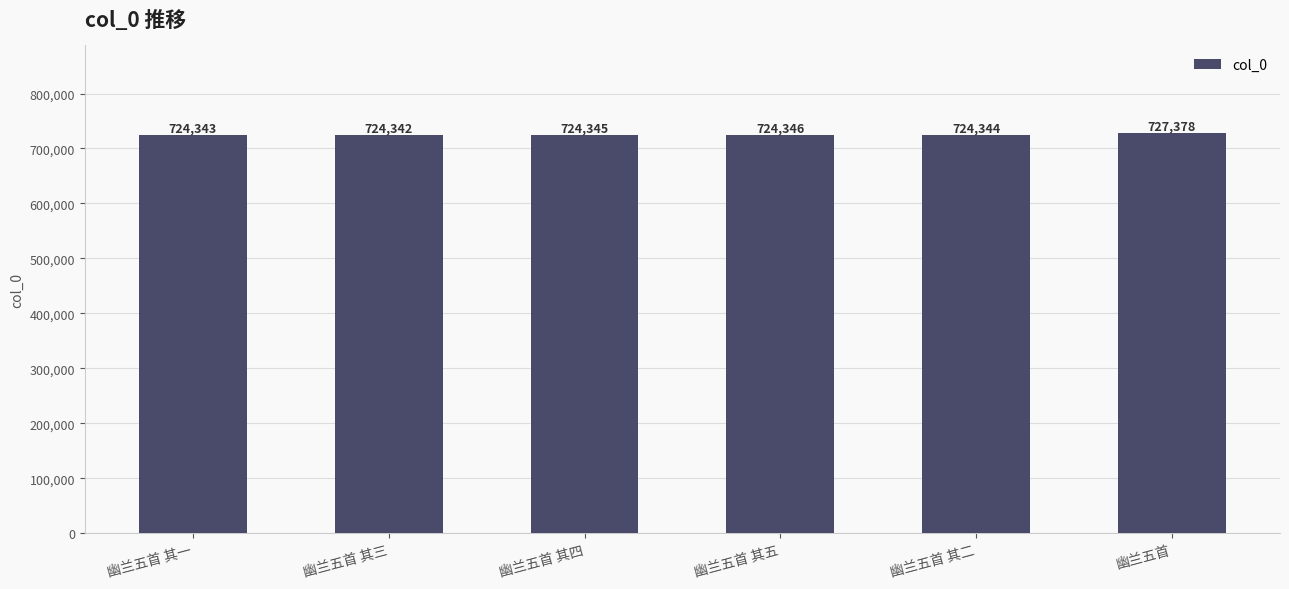

What is the label of the 2nd bar from the right?

幽兰五首 其二